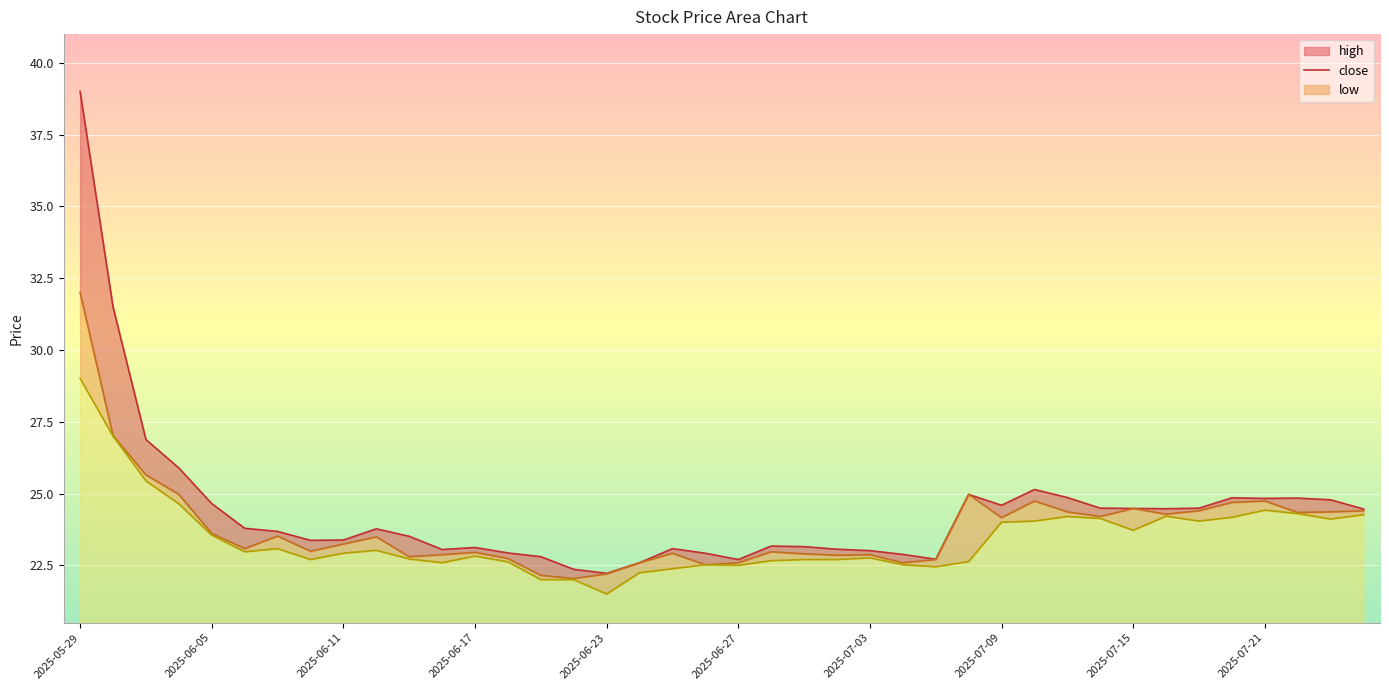

At which label does low reach its peak?

2025-05-29